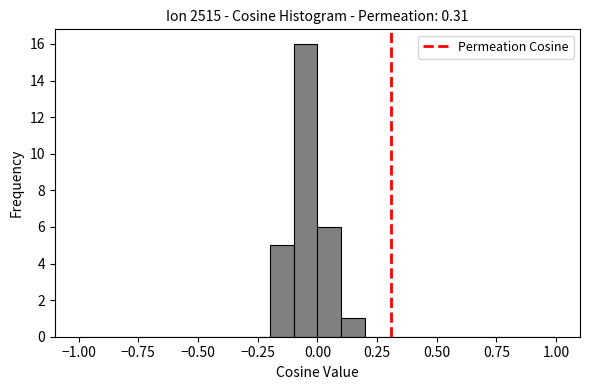

Around what value on the x-axis is the tallest bar? Give the approximate position of its centre, as read against the axis.

-0.05